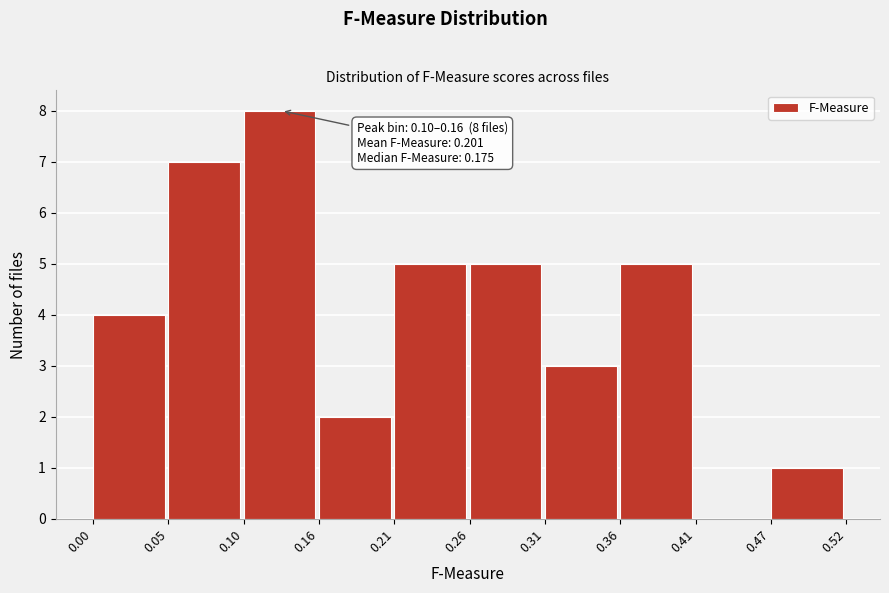

Which range on the x-axis has the tallest bar?

0.10 to 0.16